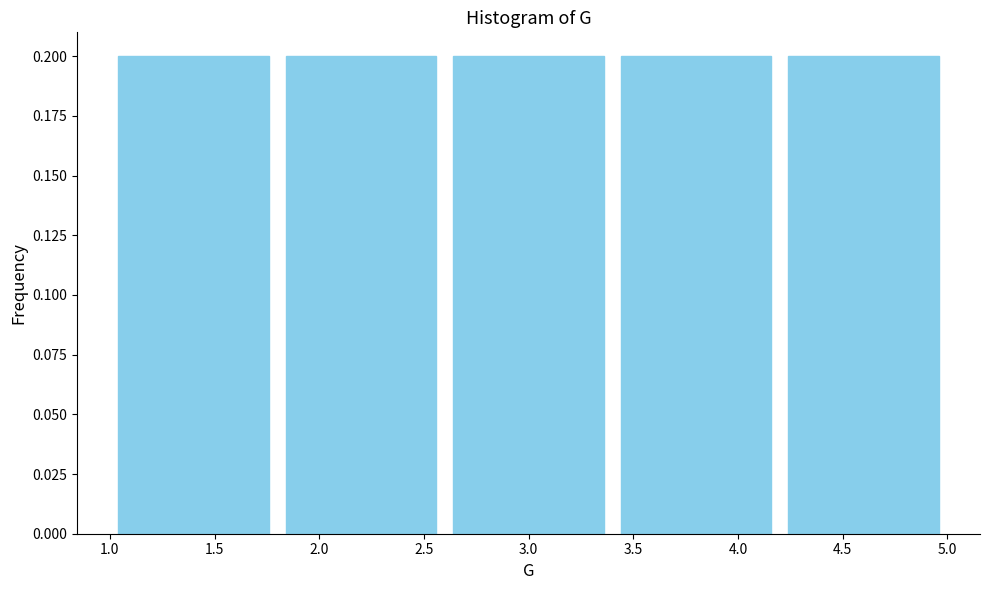

How tall is the bar that spans 4.2 to 5.0 on the x-axis? The values are not printed on the chart, so give them approximately, as read against the axis.

0.2